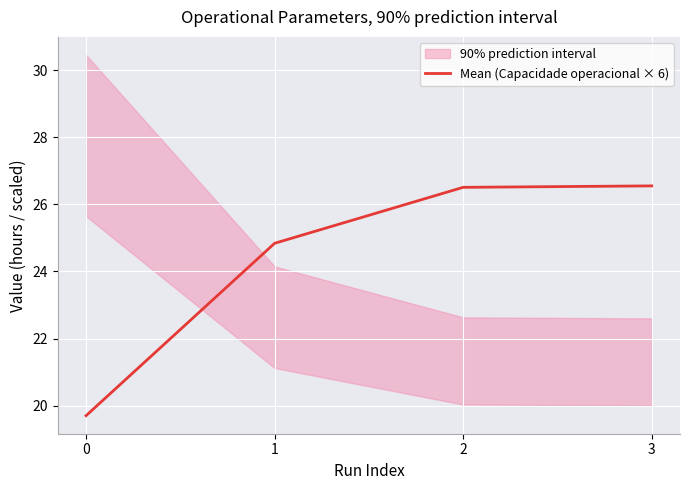

True or false: the data shows 26.5 at 2.

True